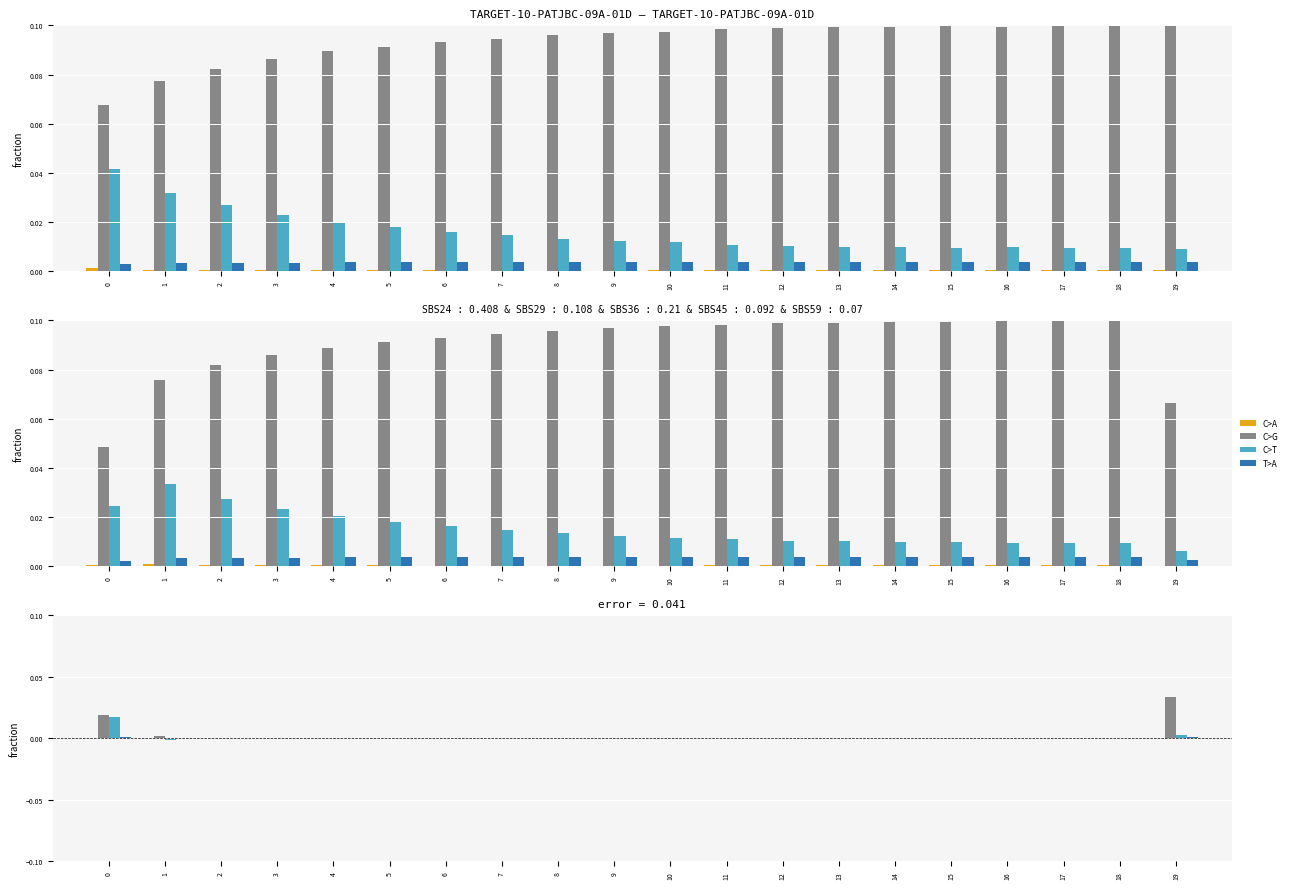

Which has a higher value, 1 or 17?

17